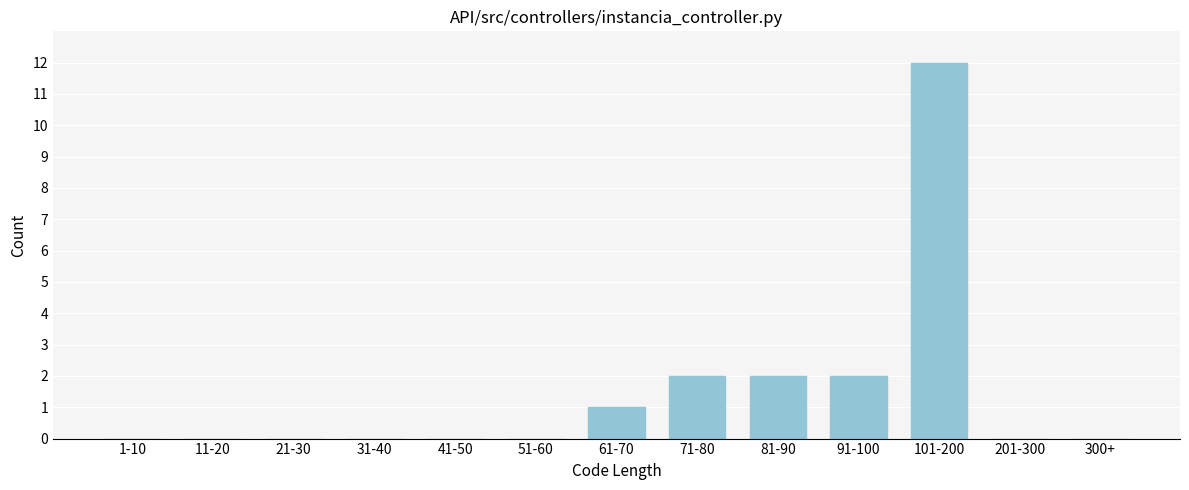

Reading left to right, extract all data points from this chart.

1-10=0	11-20=0	21-30=0	31-40=0	41-50=0	51-60=0	61-70=1	71-80=2	81-90=2	91-100=2	101-200=12	201-300=0	300+=0